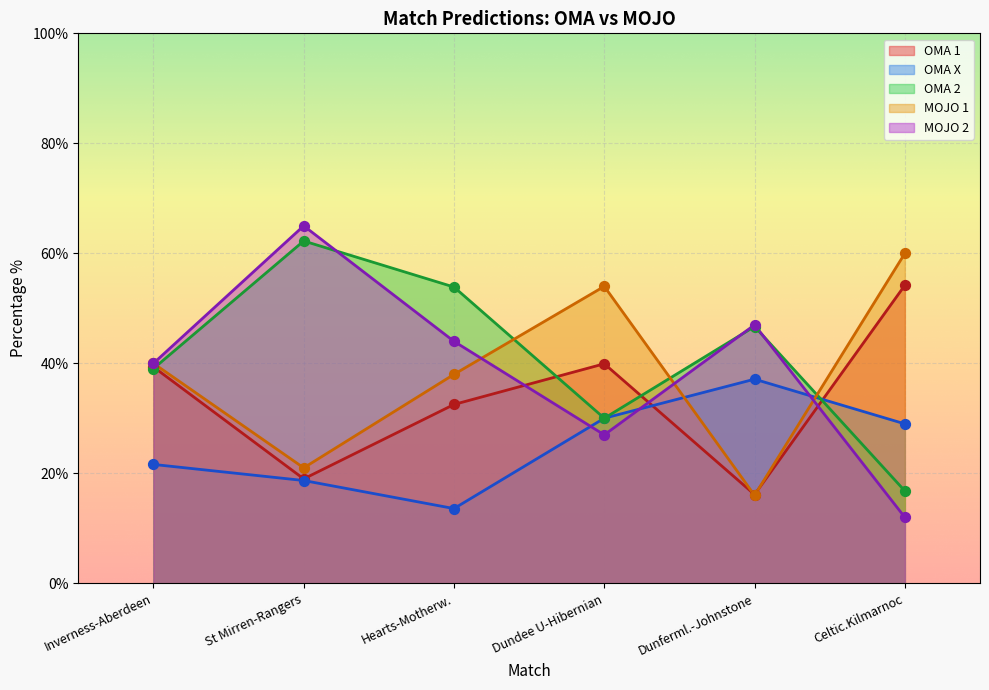

At which category is the sum across all series the highest?

St Mirren-Rangers